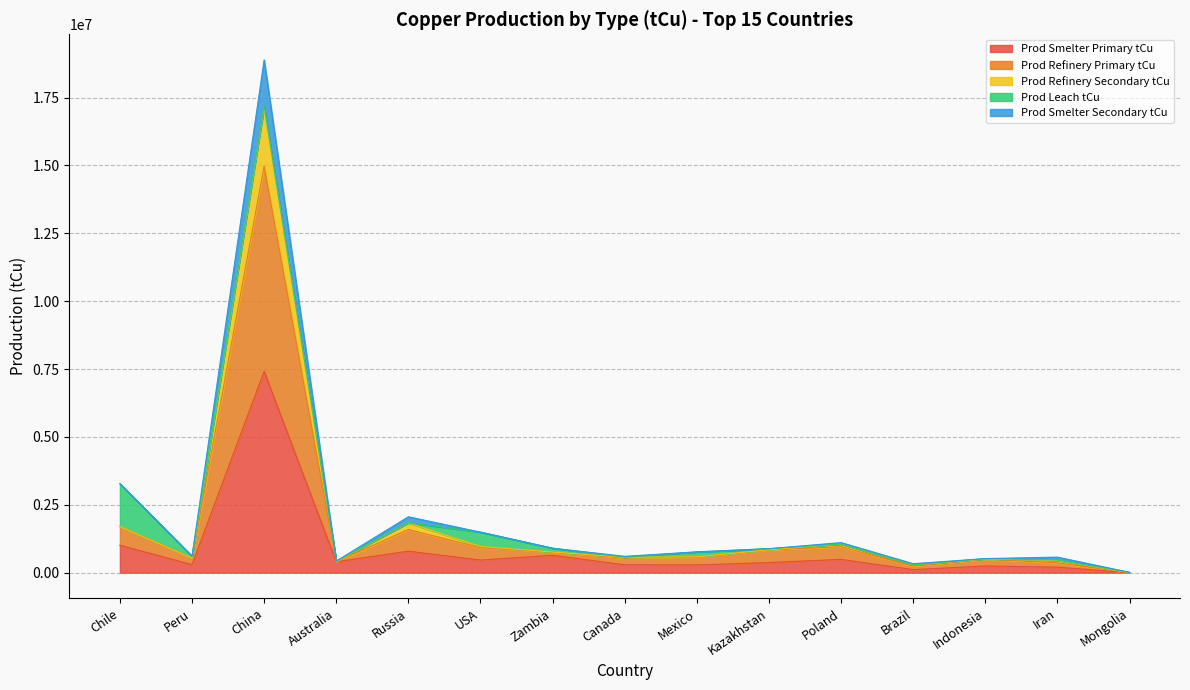

True or false: Prod Refinery Primary tCu has more than 1 interior local peaks.

True